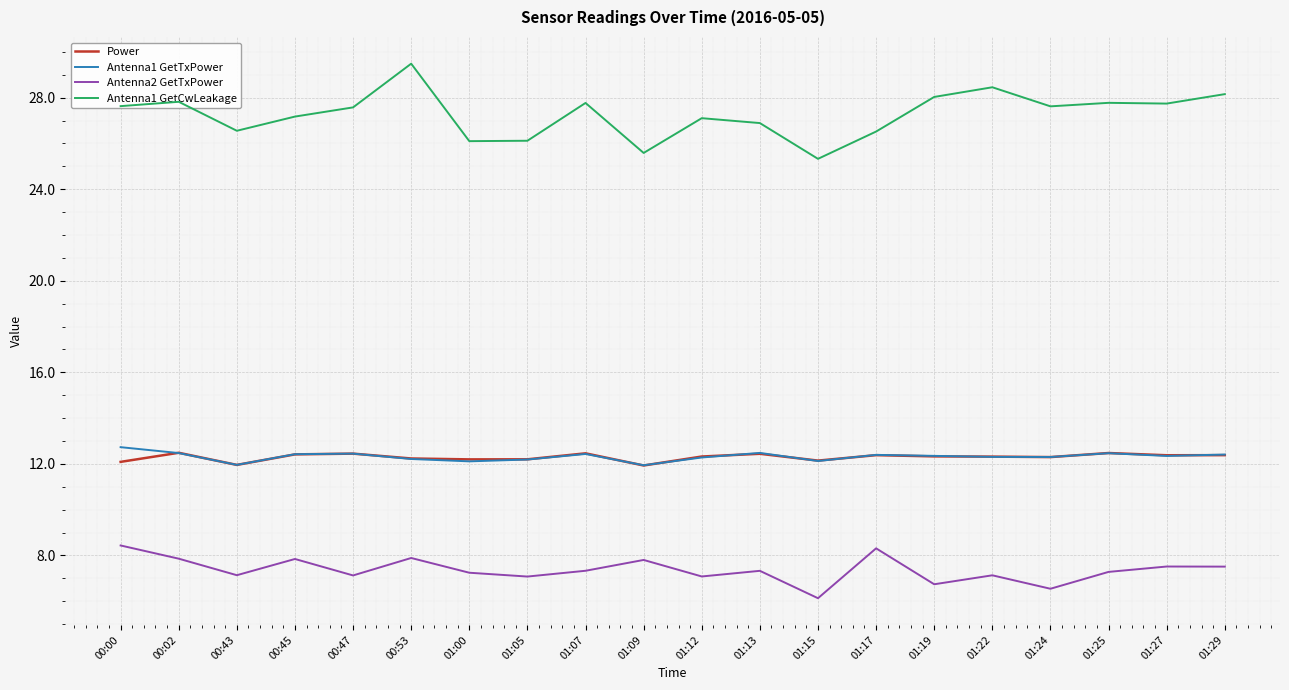

What is the total value across all series at 01:07?

60.0